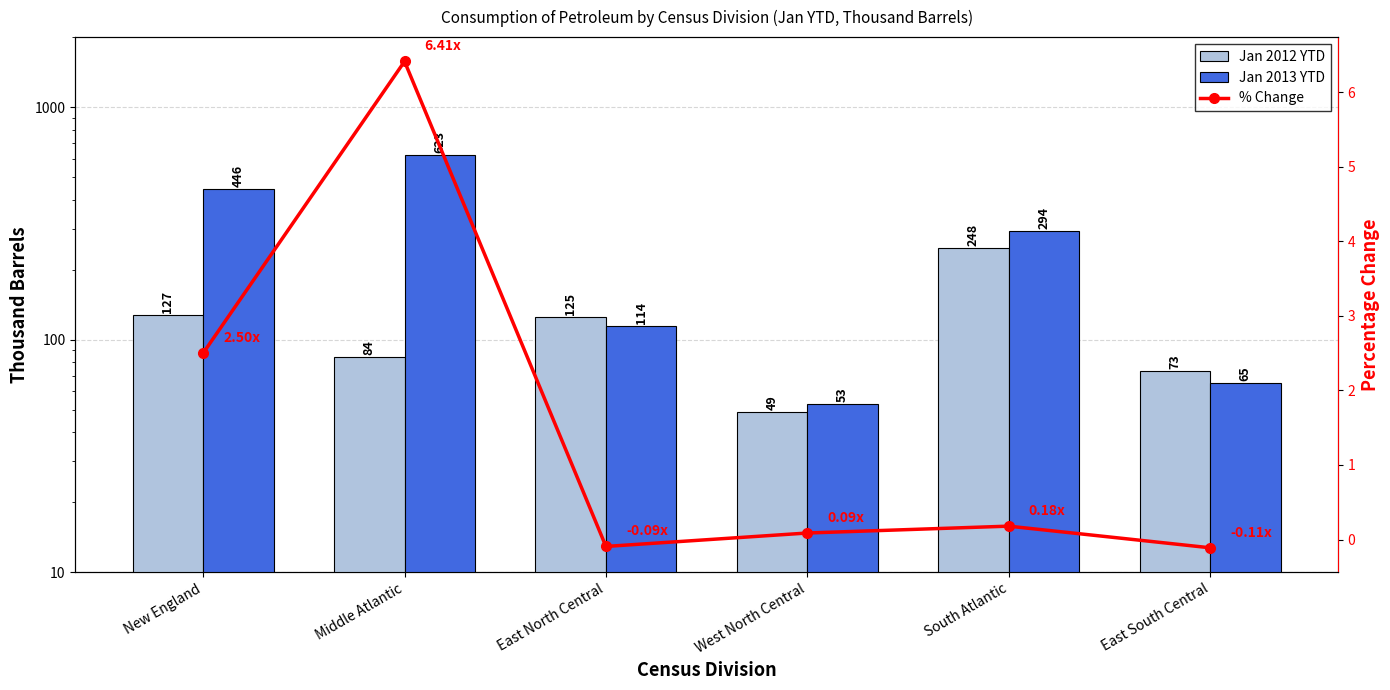

At which category does the chart reach its minimum across all series?

East South Central